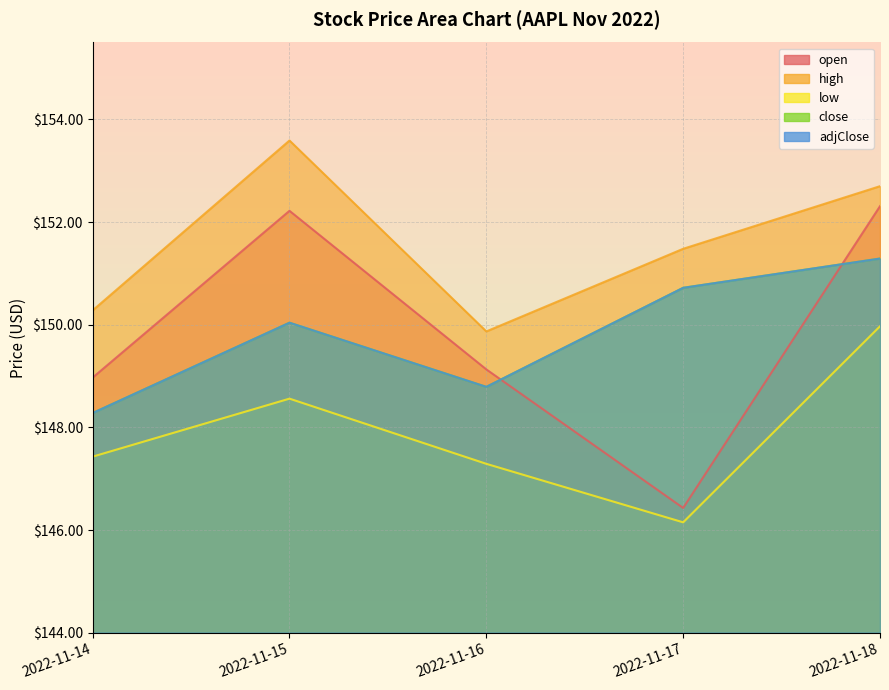

True or false: open and high cross at least once.

False